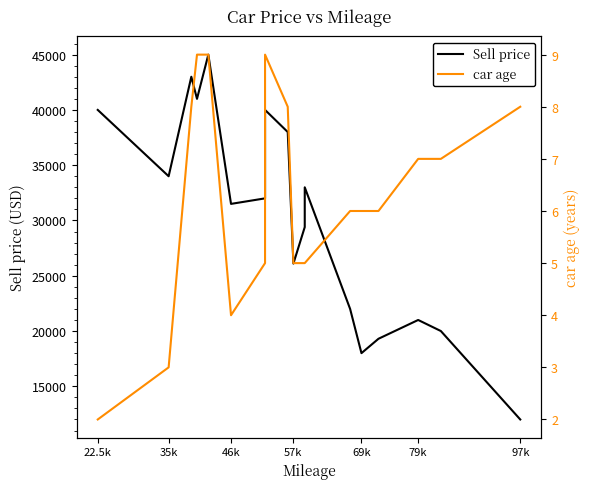

What is the highest value of the car age series?

9